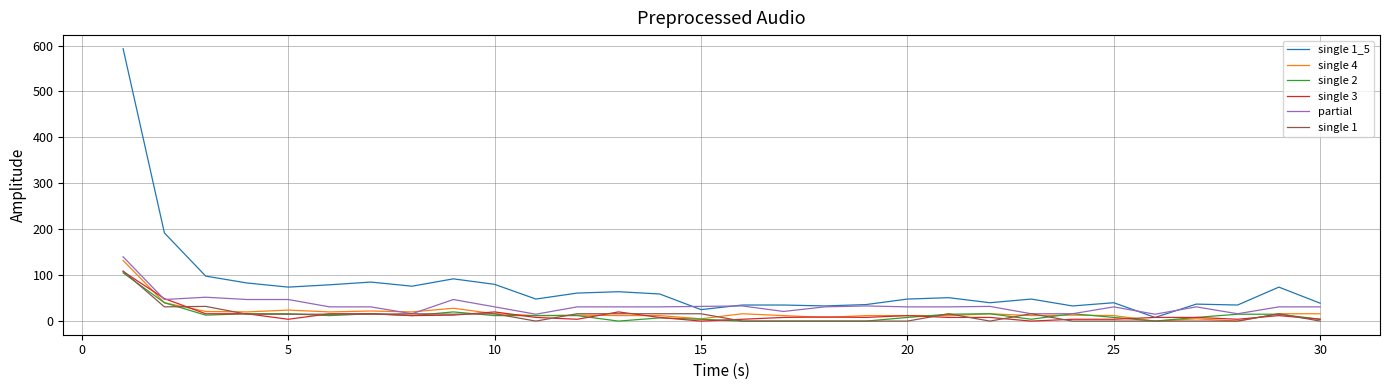

What is the average value of the single 1 series?

13